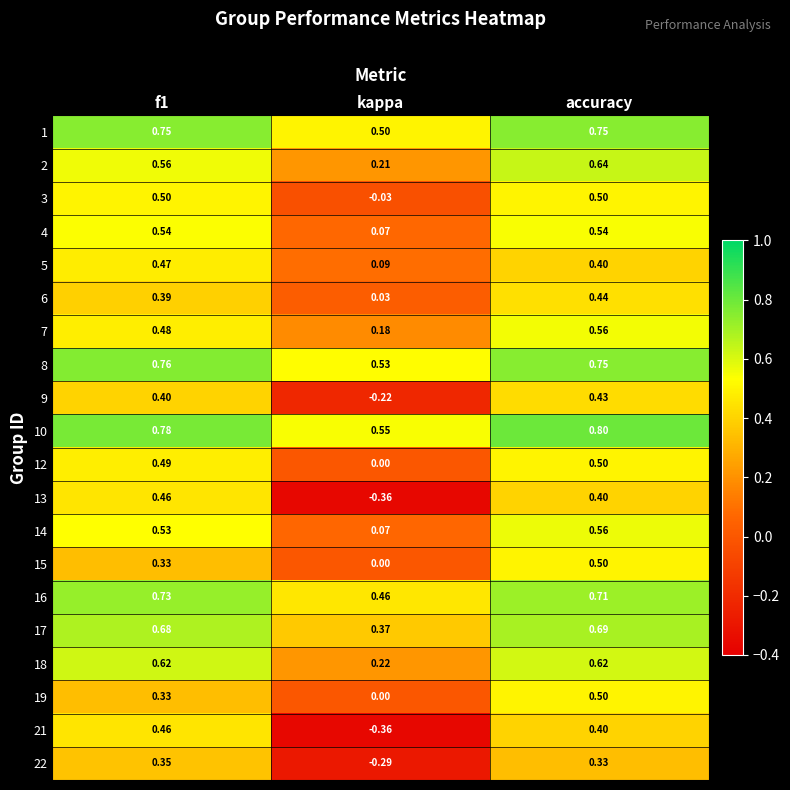

At which label is 5 closest to 0?

kappa